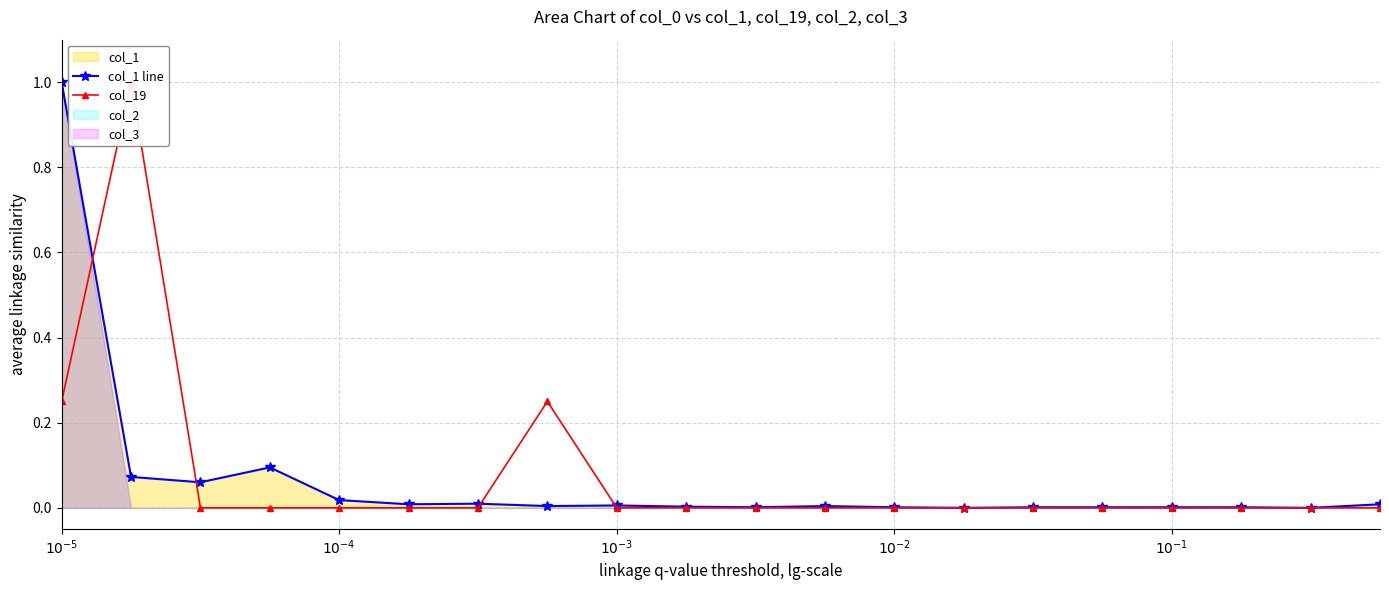

What is the maximum value for col_1 line?

1.0